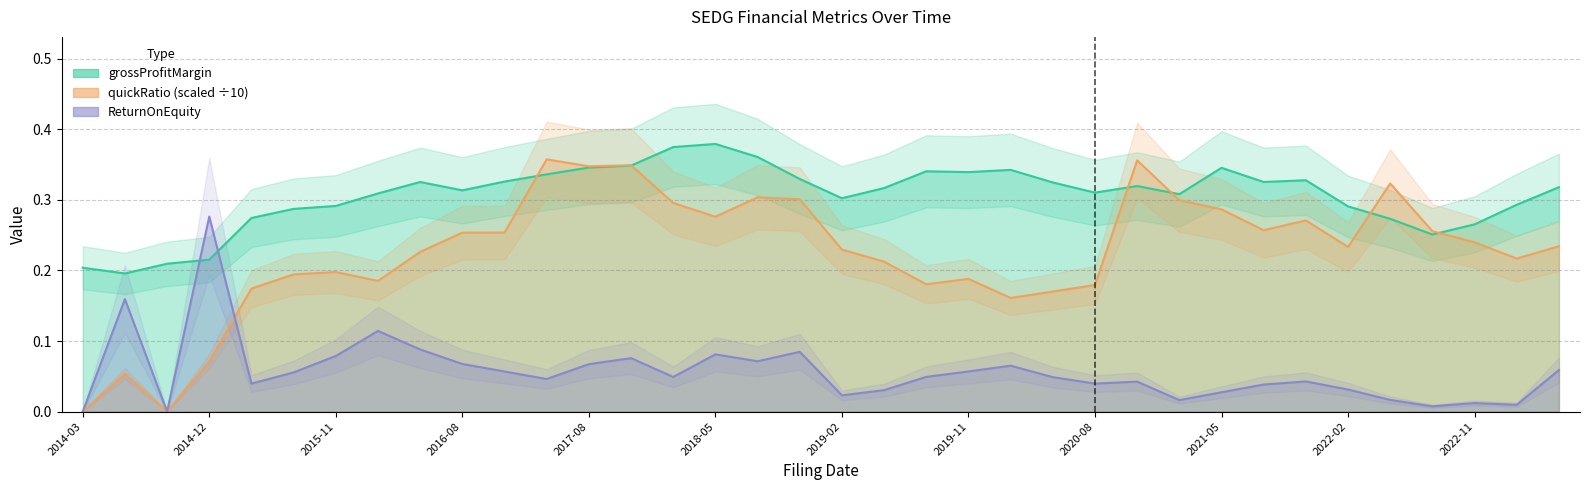

True or false: quickRatio and ReturnOnEquity cross at least once.

True